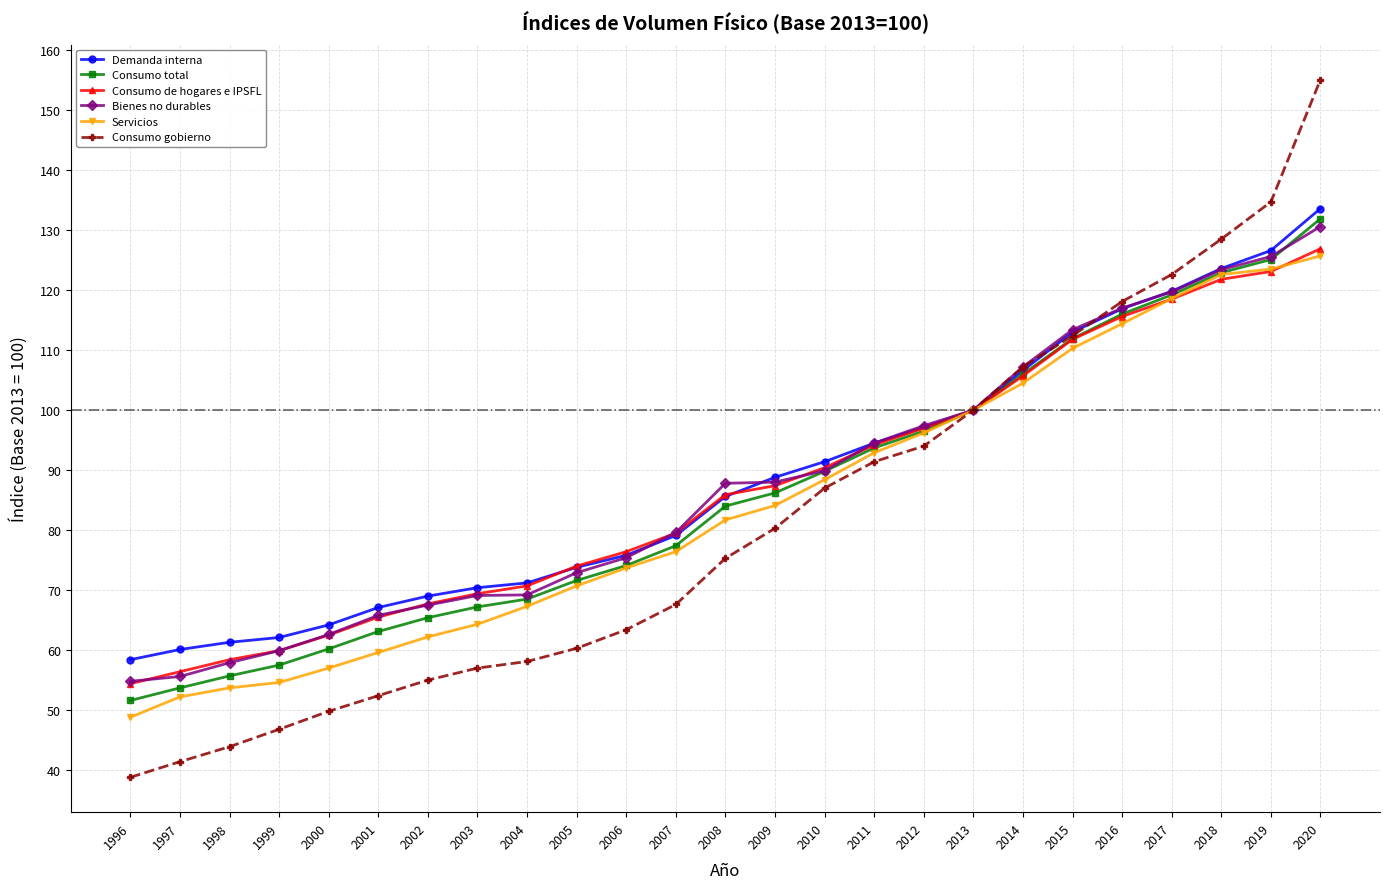

Is it true that Bienes no durables equals 208.2 at 2018?

False